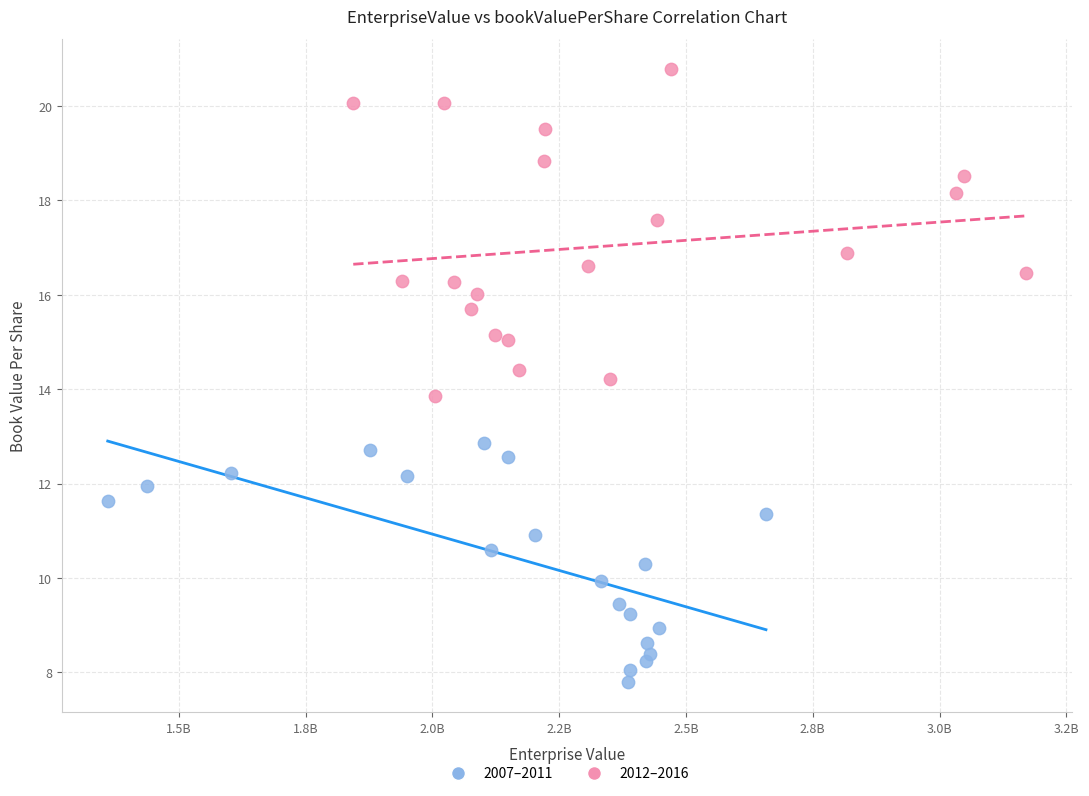

Which series contains the highest Y value?

2012–2016